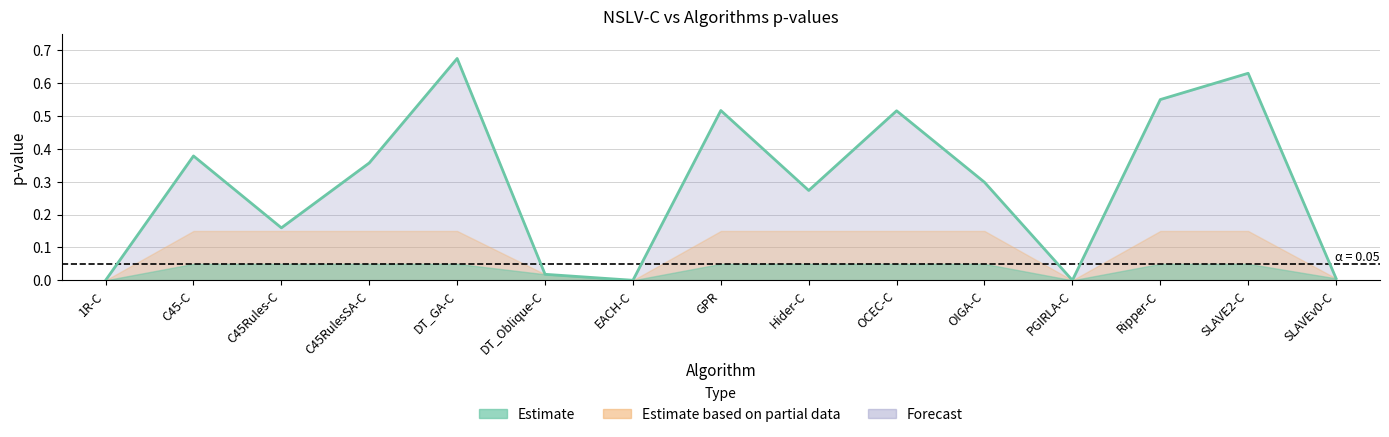

Reading left to right, extract all data points from this chart.

0.0	0.4	0.2	0.4	0.7	0.0	0.0	0.5	0.3	0.5	0.3	0.0	0.5	0.6	0.0